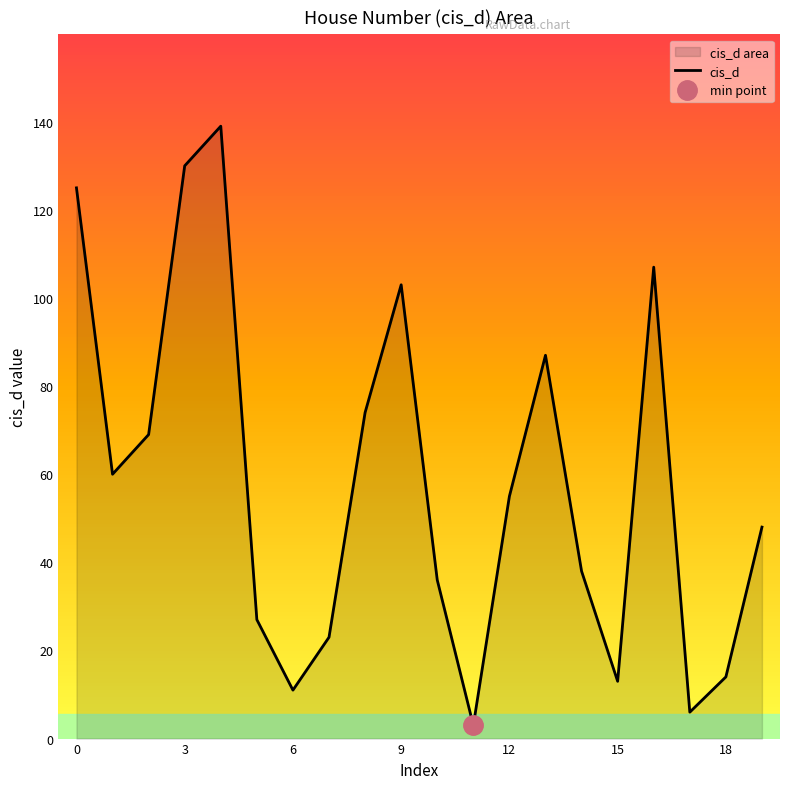

What is the maximum value for cis_d?

139